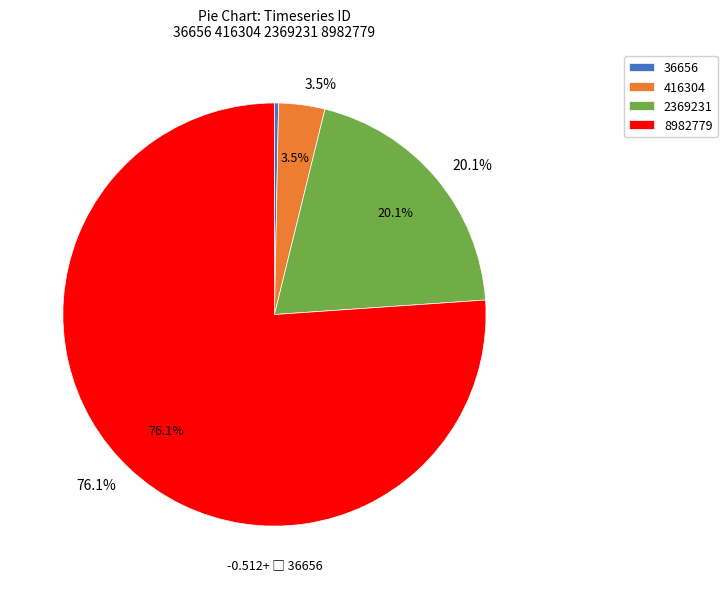

Which has a higher value, 36656 or 416304?

416304